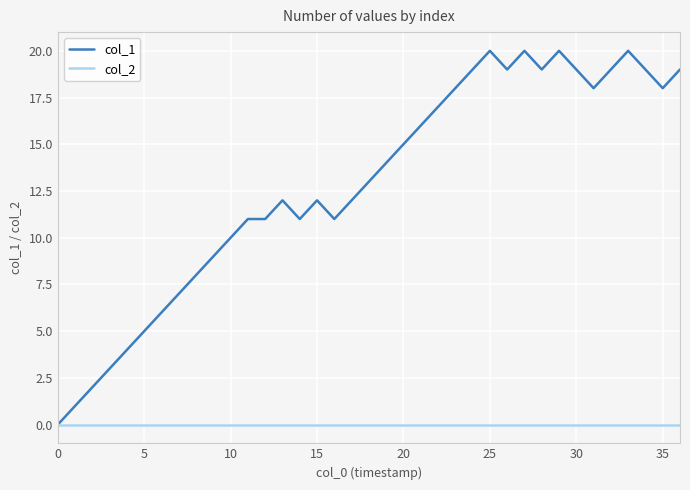

What is the maximum value shown in the chart?

20